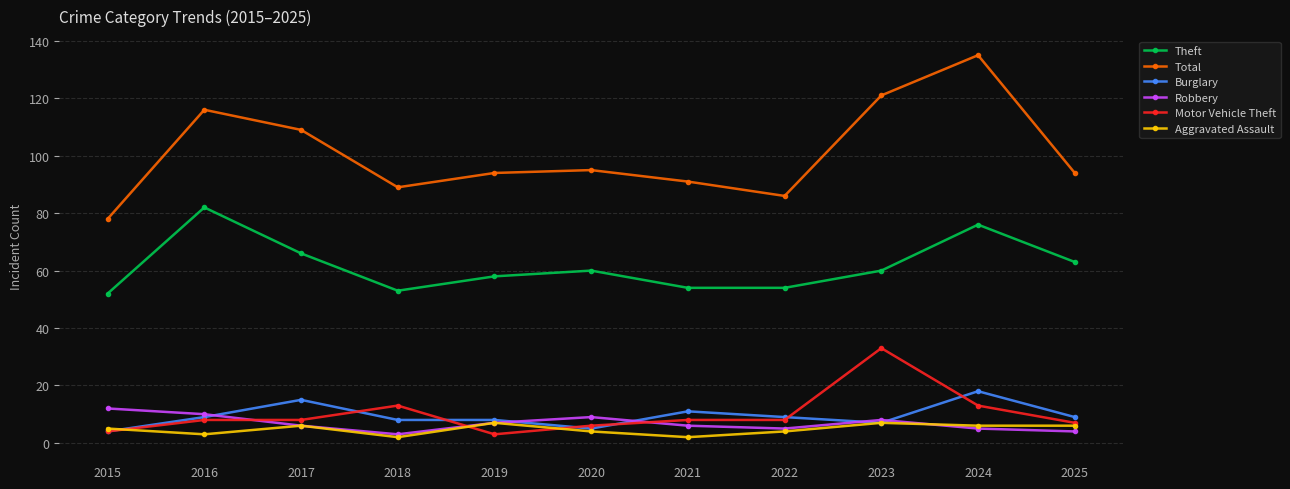

How many interior local peaks does the Total series have?

3